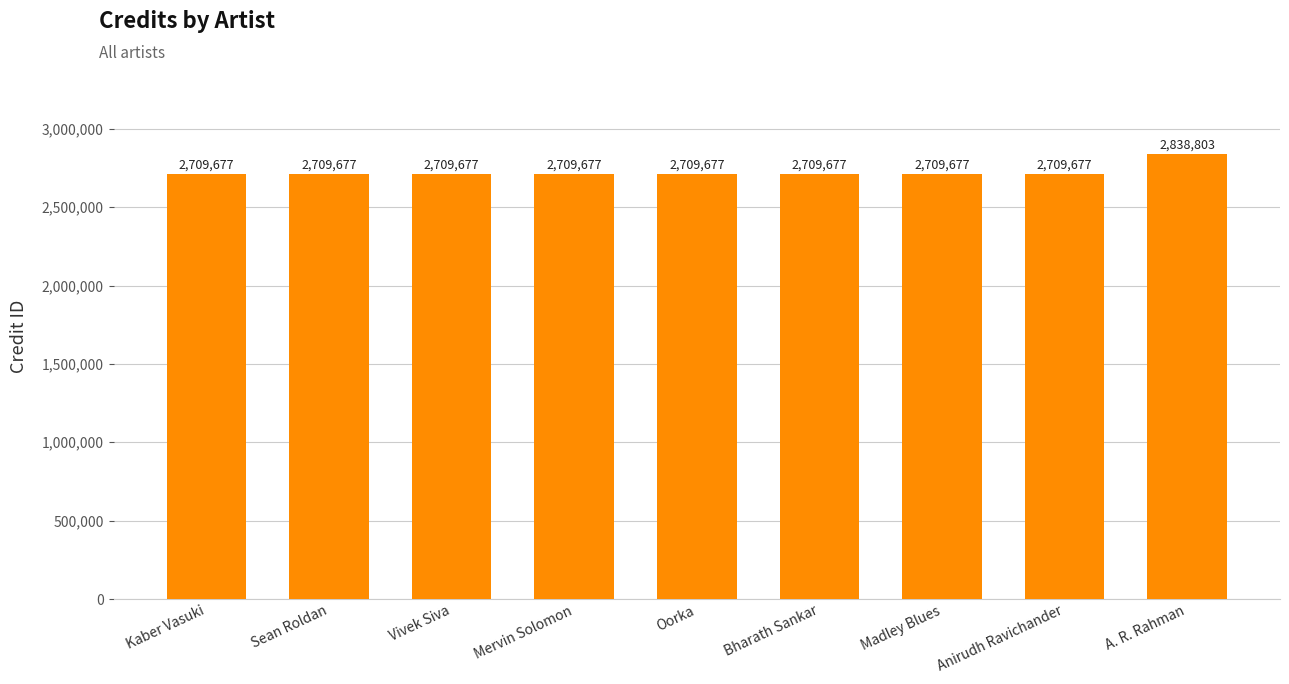

What position from the left is Sean Roldan?

2